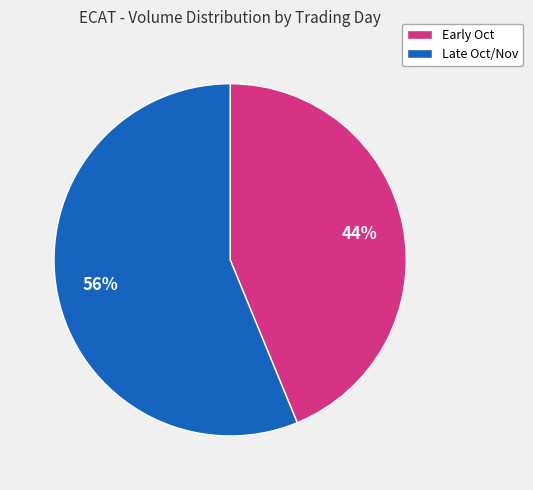

Is there a majority slice in this chart?

Yes